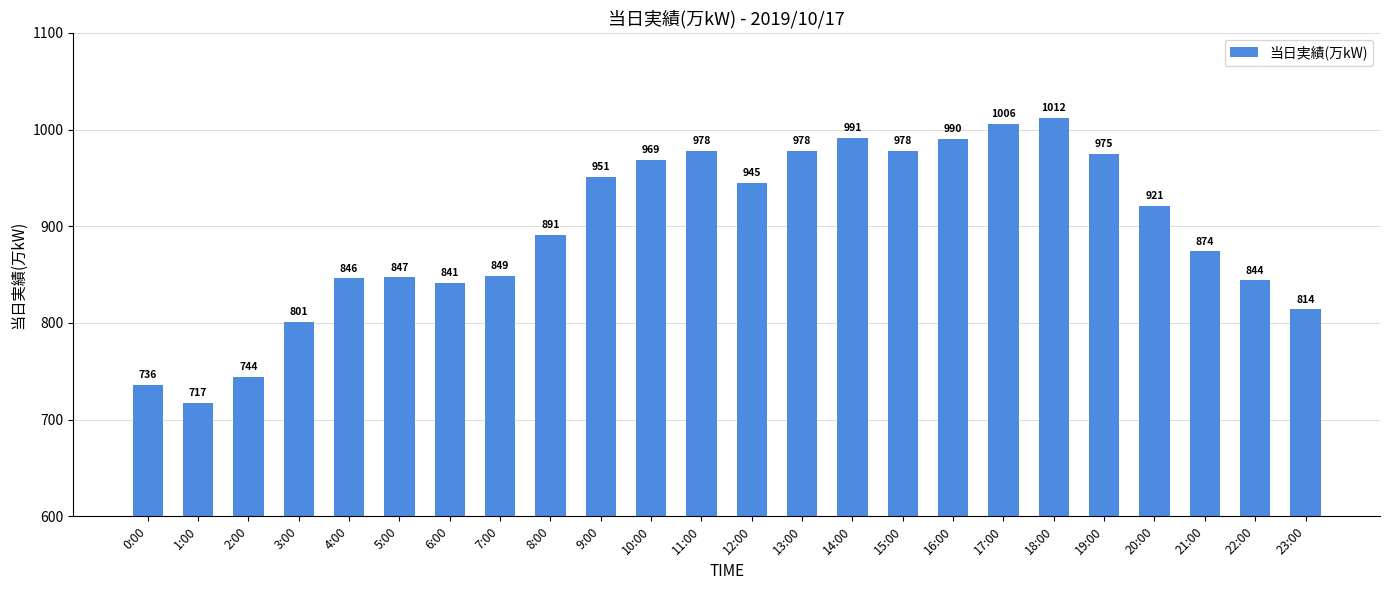

What is the value of the 21st bar from the left?

921